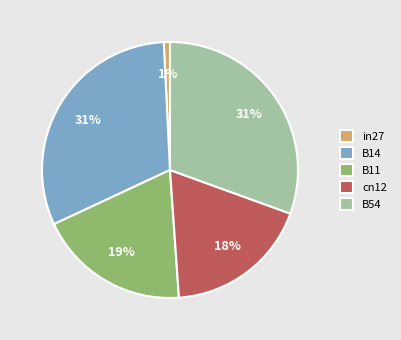

How many segments does this pie chart have?

5